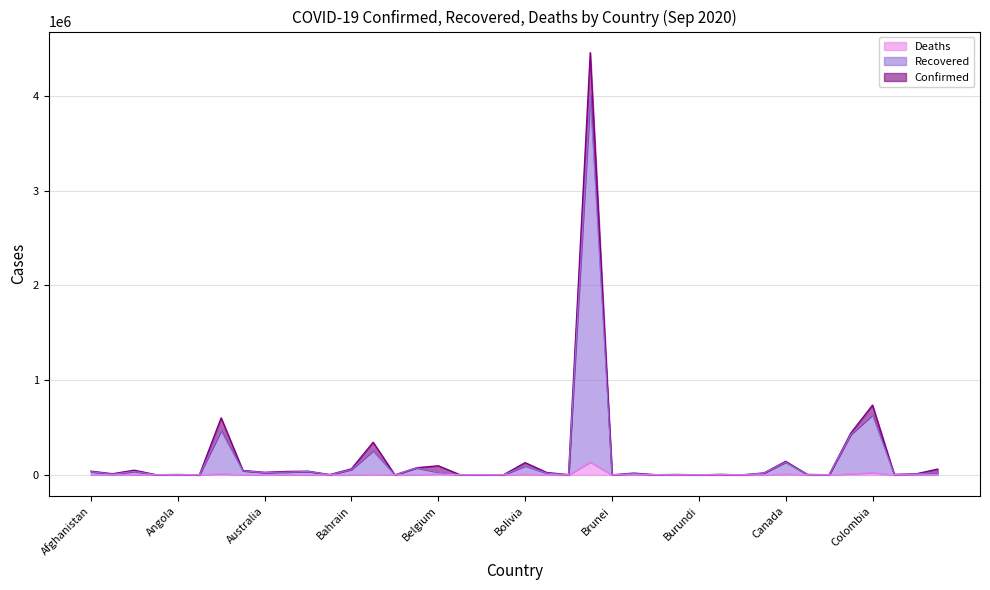

What is the difference between the second highest and second lowest values in the Recovered series?

633412